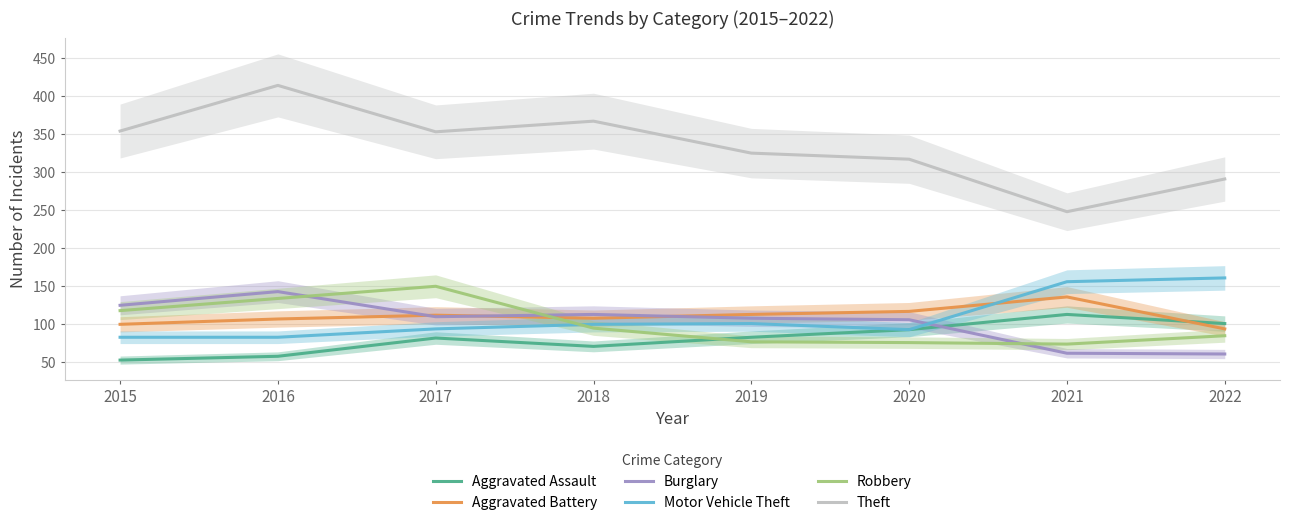

Reading left to right, list all the values displayed in this chart.

Aggravated Assault: 53	58	82	71	83	93	113	101
Aggravated Battery: 100	107	112	108	113	117	136	94
Burglary: 125	143	110	113	108	106	62	61
Motor Vehicle Theft: 83	83	94	100	101	93	156	161
Robbery: 118	134	150	95	77	76	74	85
Theft: 354	414	353	367	325	317	248	291